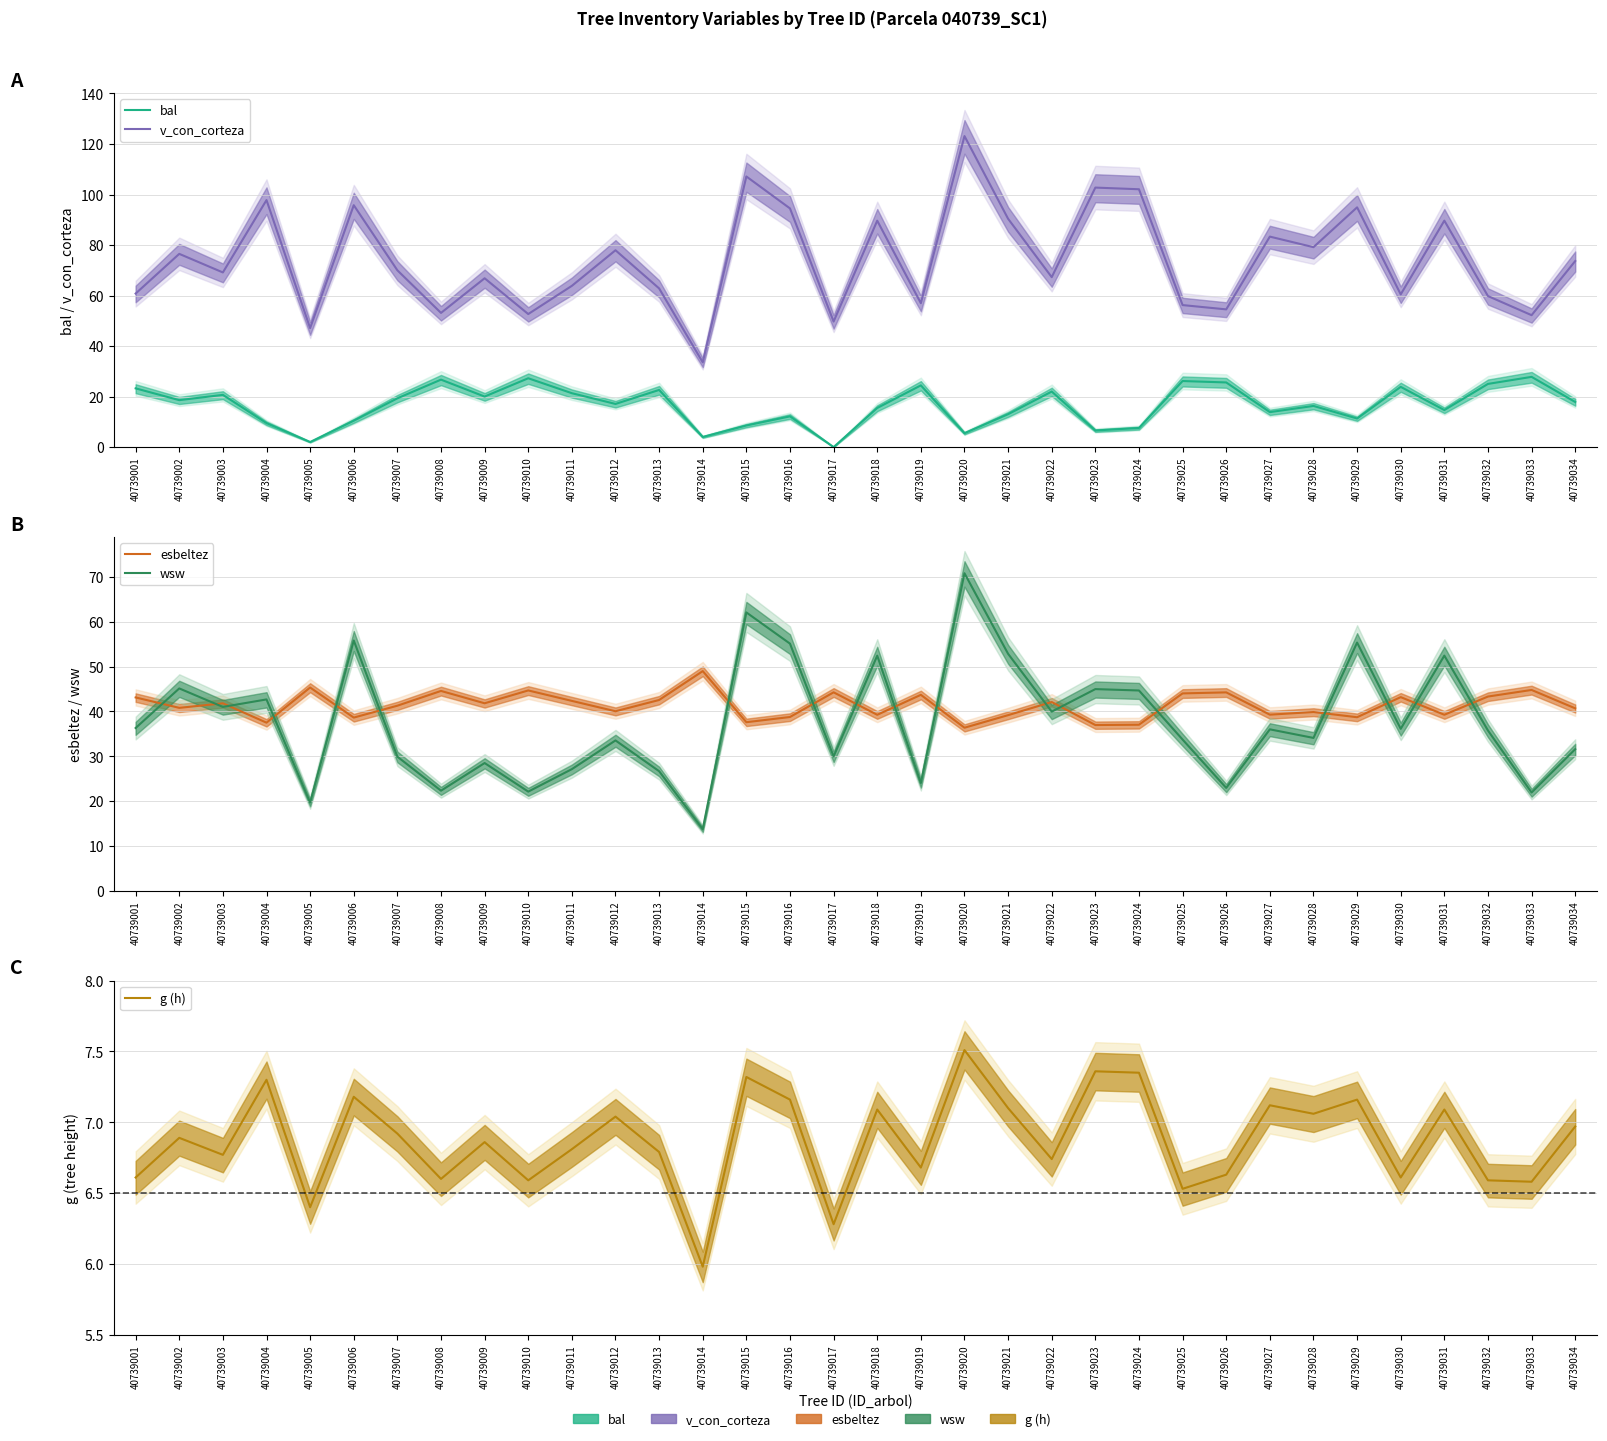

Which category has the highest value in the v_con_corteza series?

40739020